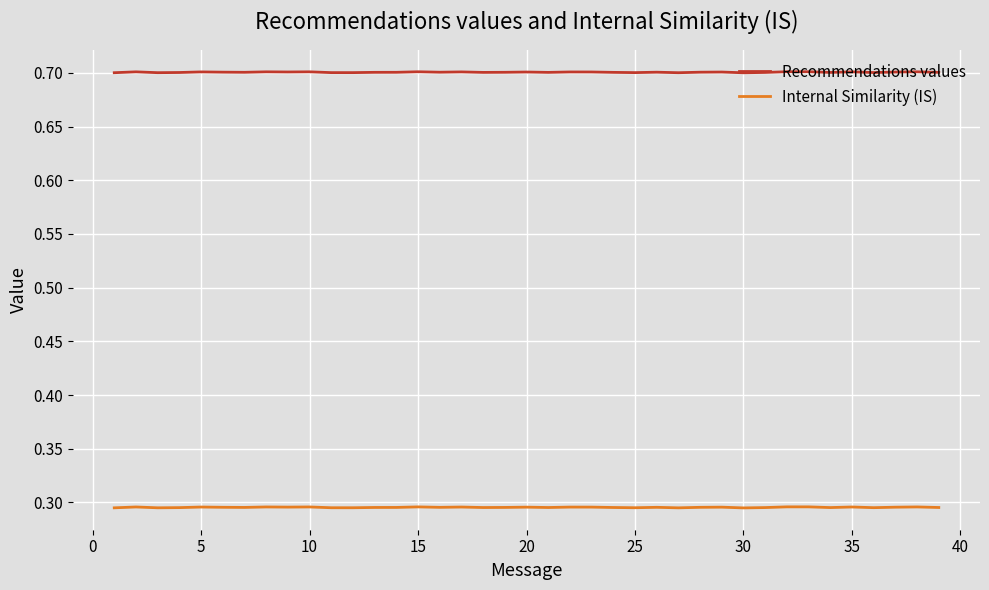

True or false: Internal Similarity (IS) and Recommendations values cross at least once.

False